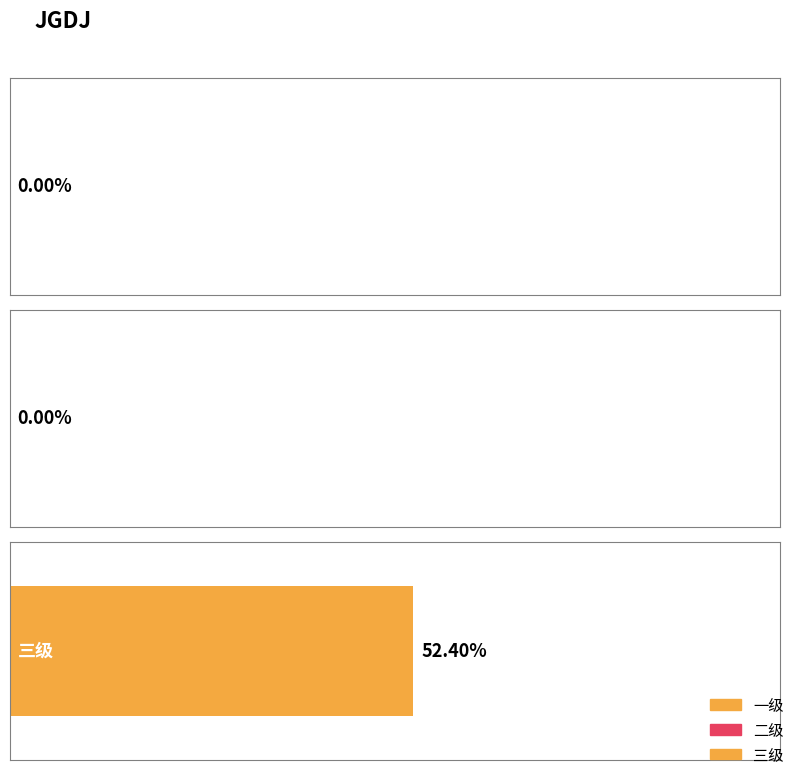

Where is the data nearest to the value 0?

一级